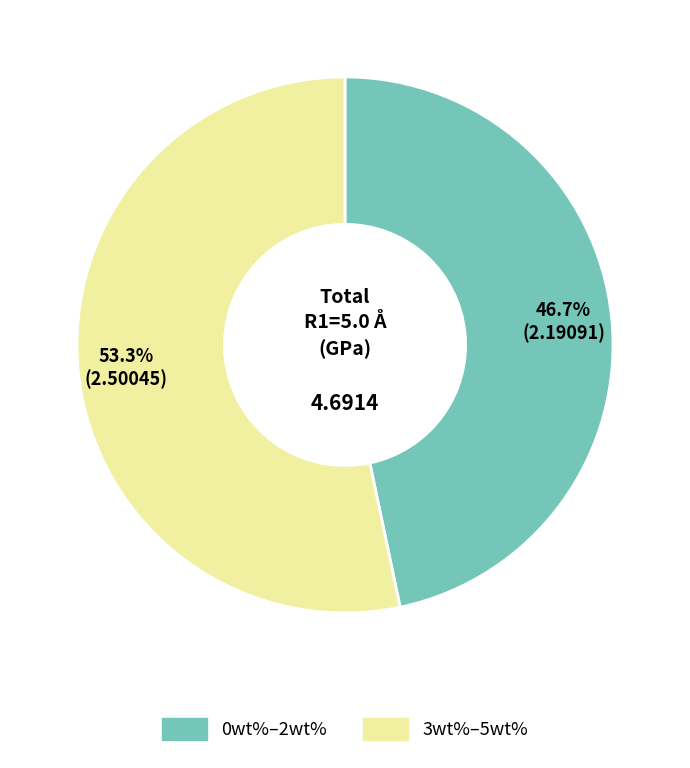

Between 0wt%–2wt% and 3wt%–5wt%, which is larger?

3wt%–5wt%